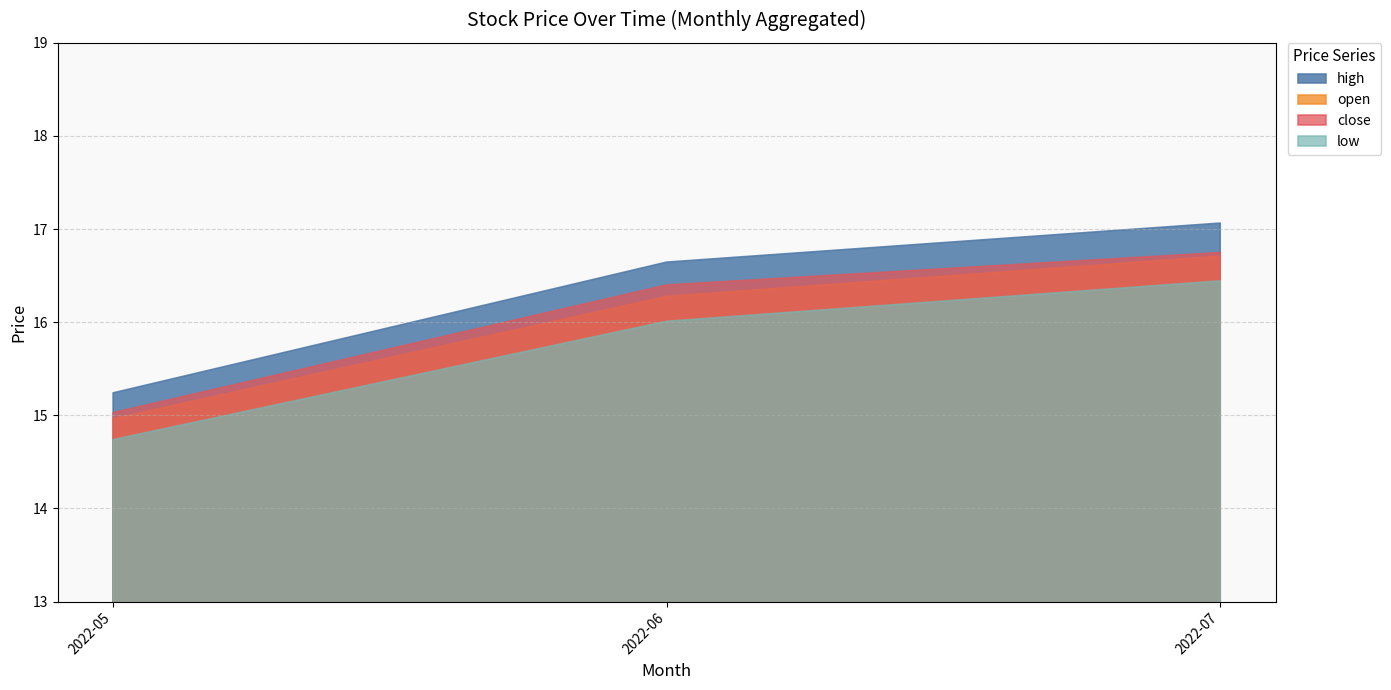

Reading right to left, extract all data points from this chart.

open: 2022-07=16.7	2022-06=16.3	2022-05=15.0
close: 2022-07=16.7	2022-06=16.4	2022-05=15.0
high: 2022-07=17.1	2022-06=16.6	2022-05=15.2
low: 2022-07=16.4	2022-06=16.0	2022-05=14.7